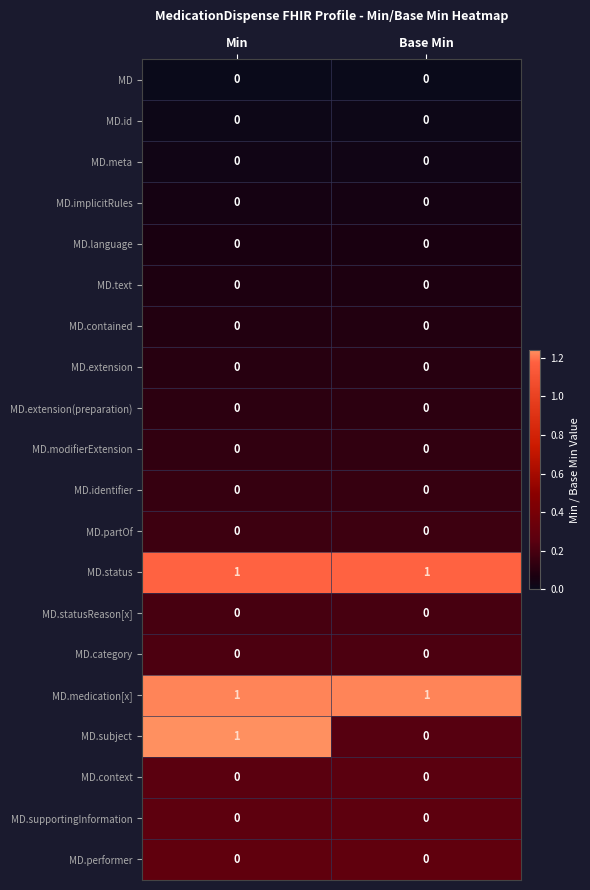

Count the number of data series in this chart.

20